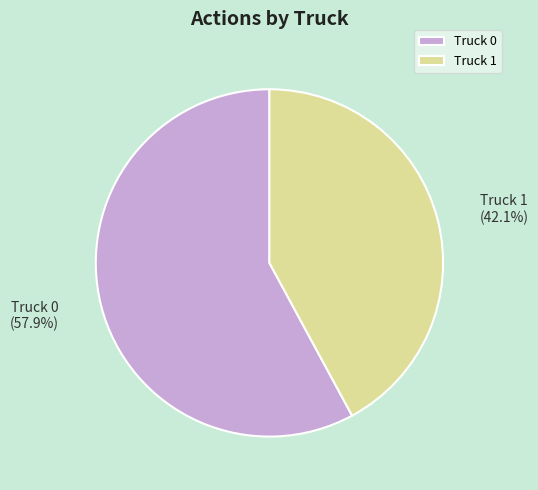

Which category has the biggest portion of the pie?

Truck 0